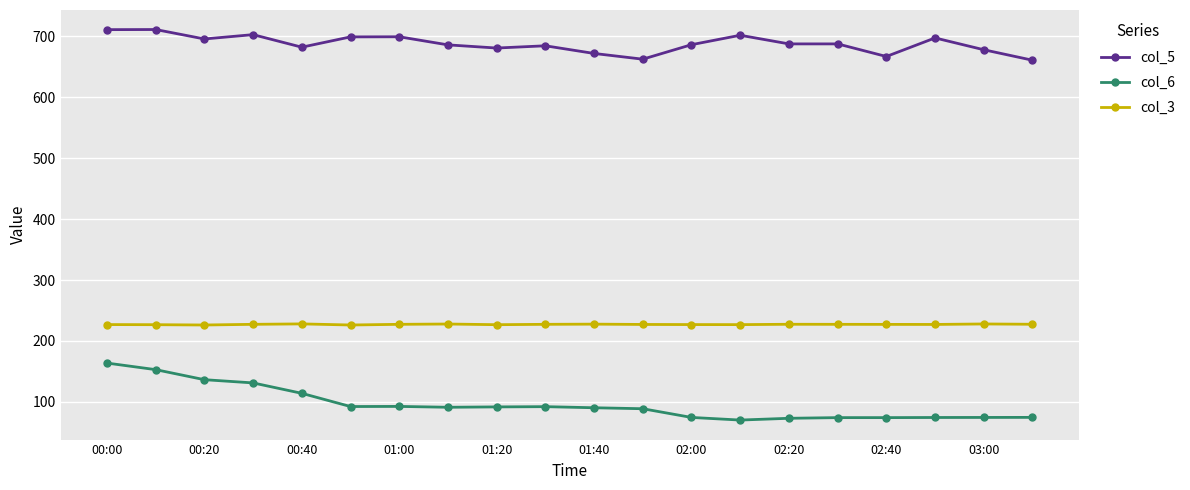

At how many categories does at least one series exceed 640?

20